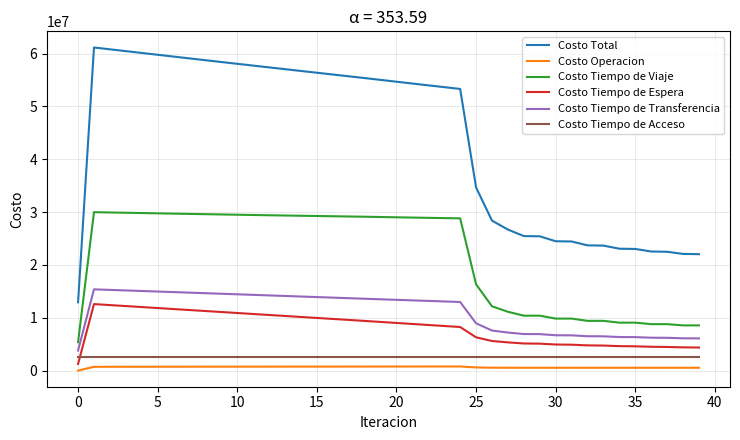

True or false: Costo Tiempo de Viaje and Costo Total intersect in this chart.

False